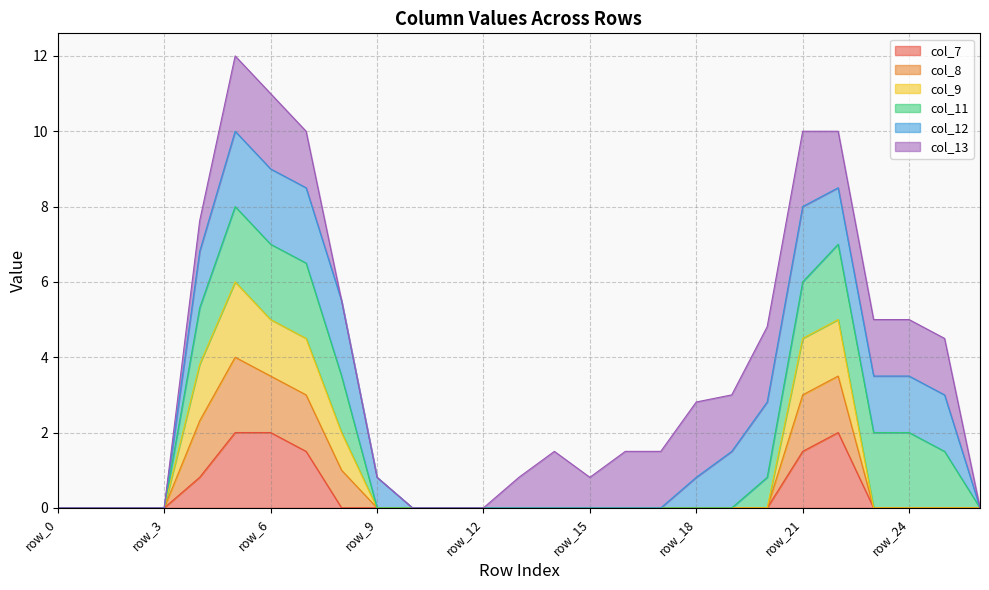

Does the chart display data point markers on the line(s)?

No